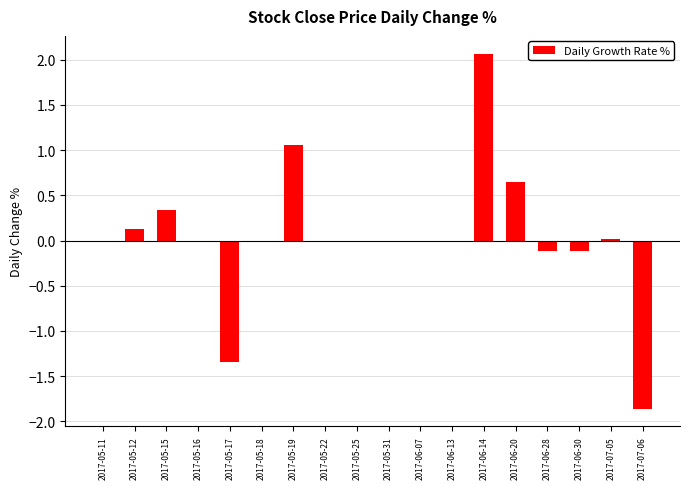

What is the sum of the values at 2017-06-07 and 2017-05-15?

0.3